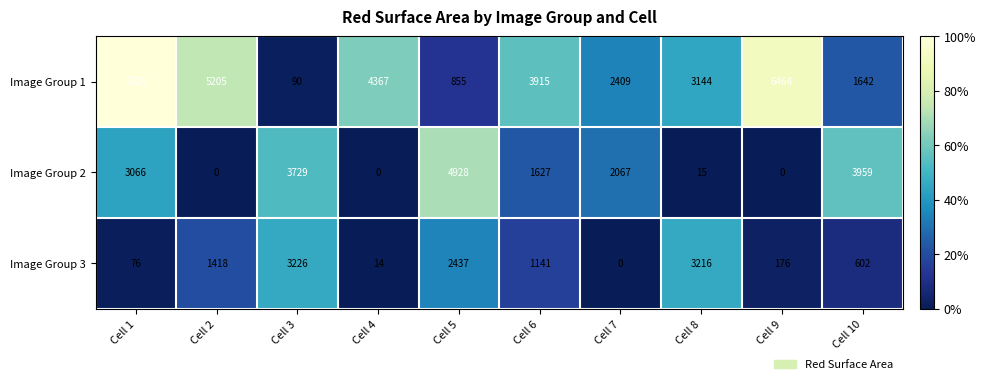

At which category is the sum across all series the highest?

Cell 1